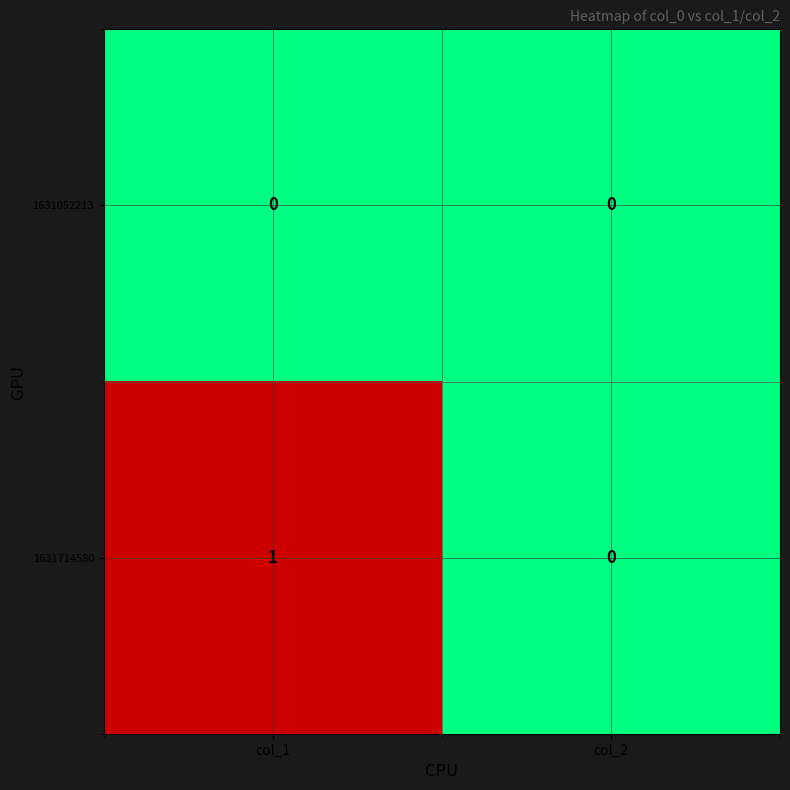

Where is 1631714580 nearest to the value 0?

col_2